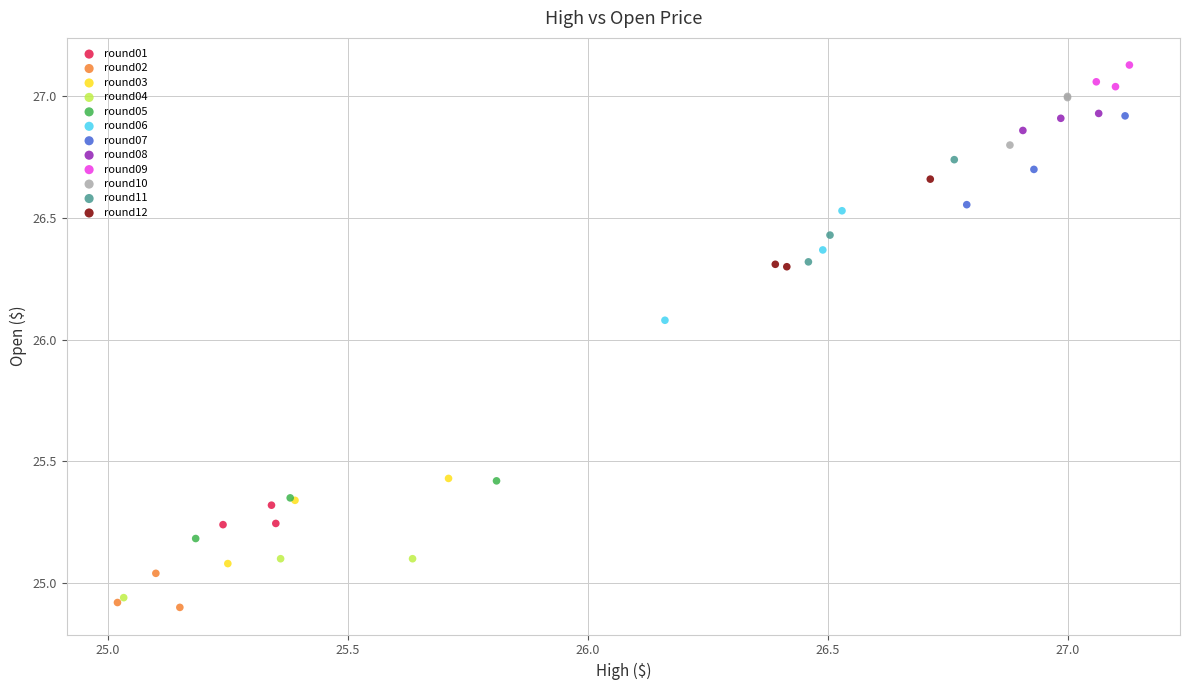

Which series reaches the maximum Y coordinate?

round09